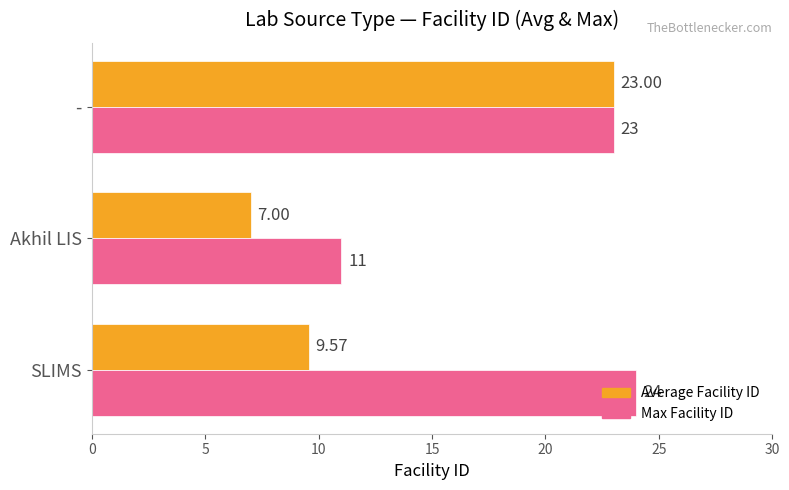

What are all the series names shown in the legend?

Average Facility ID, Max Facility ID